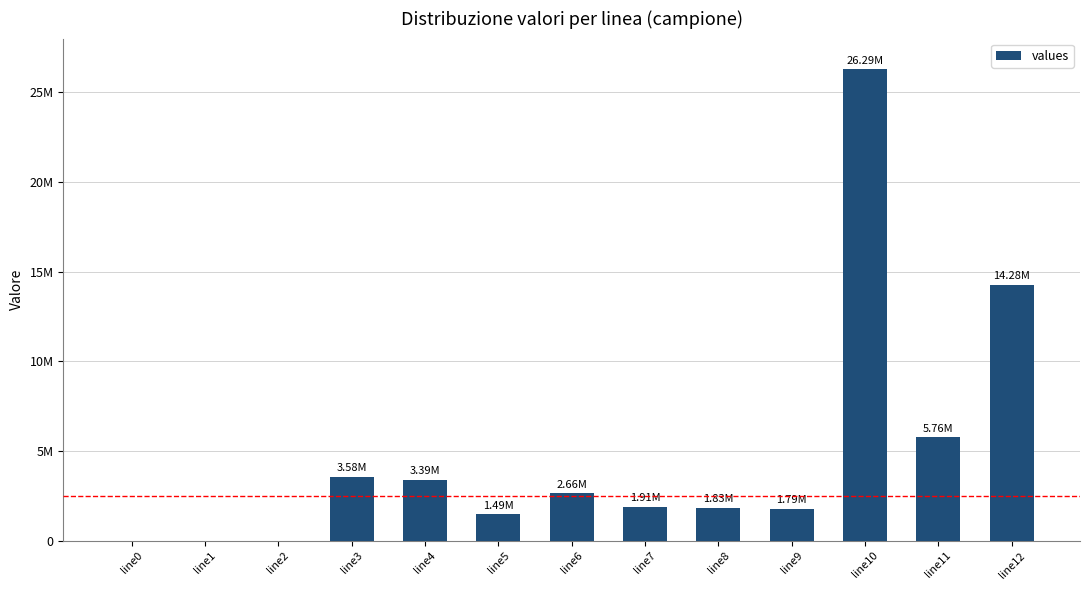

The chart shows a value of 0.0 at line2. True or false?

True